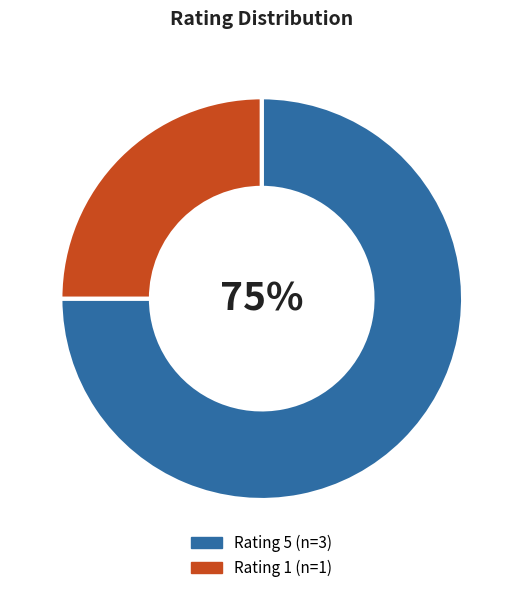

To the nearest percent, what is the average slice percentage?

50%